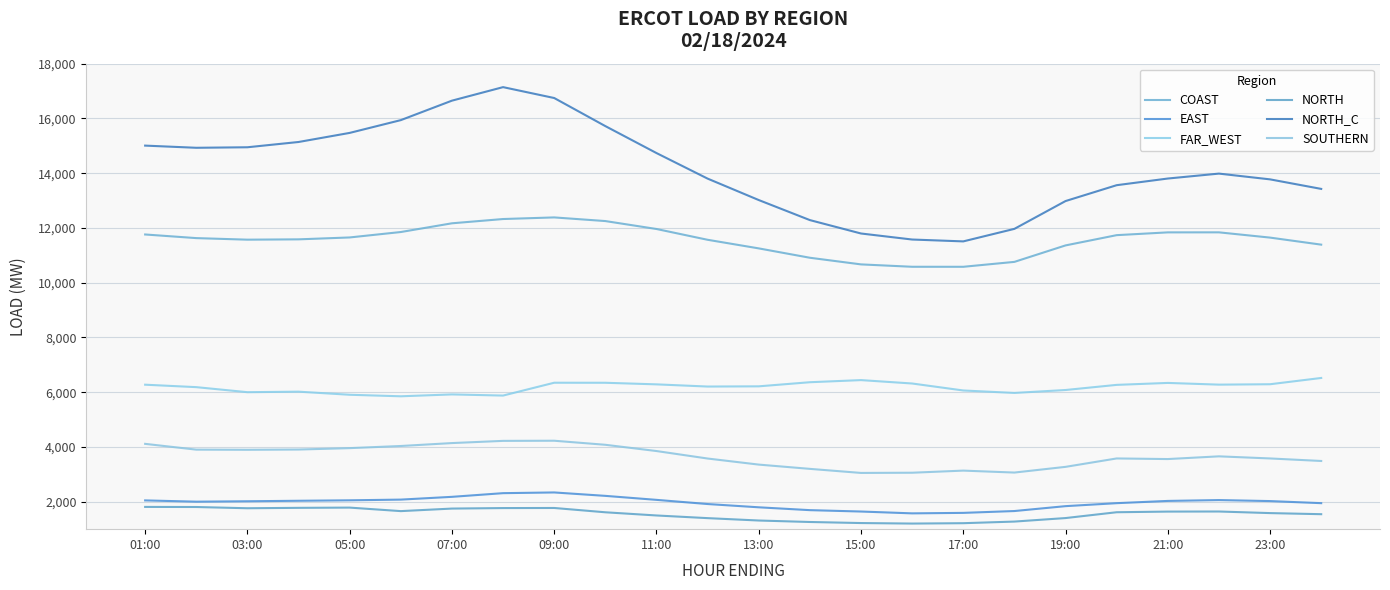

List the series in order of their peak value, lowest first.

NORTH, EAST, SOUTHERN, FAR_WEST, COAST, NORTH_C